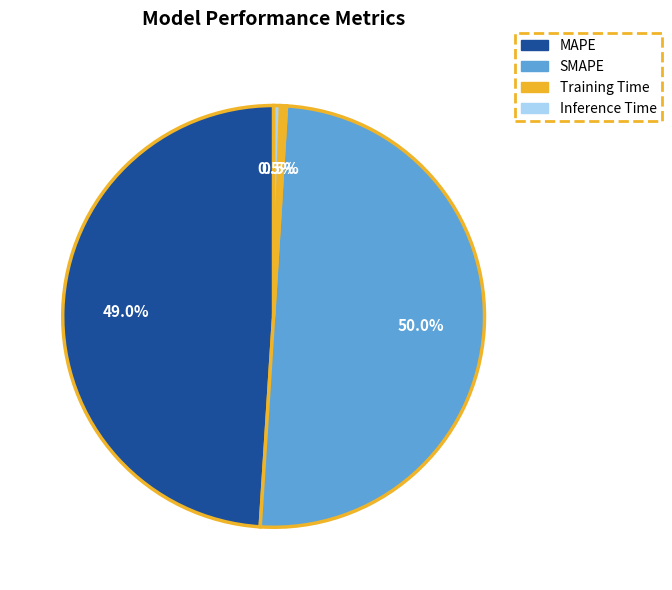

To the nearest percent, what is the difference between the largest and smallest slice percentages?

50%